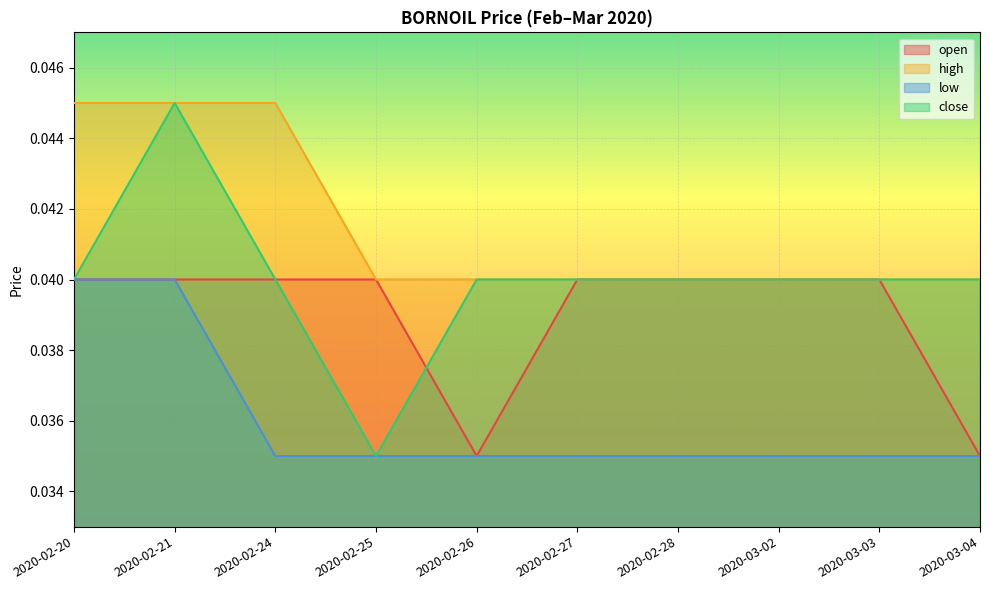

The value of close at 2020-02-28 is 0.1. True or false?

False